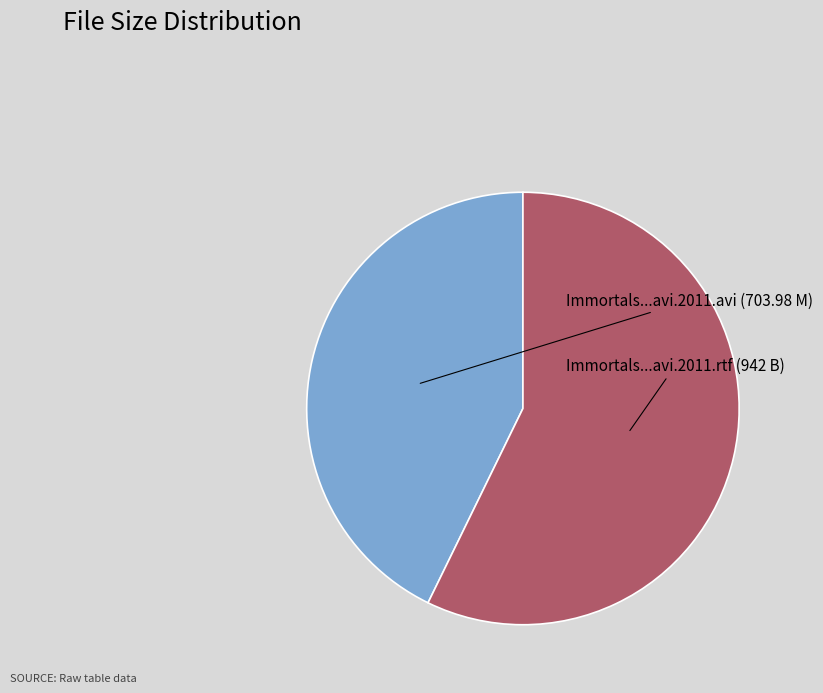

Does any single category account for the majority?

Yes